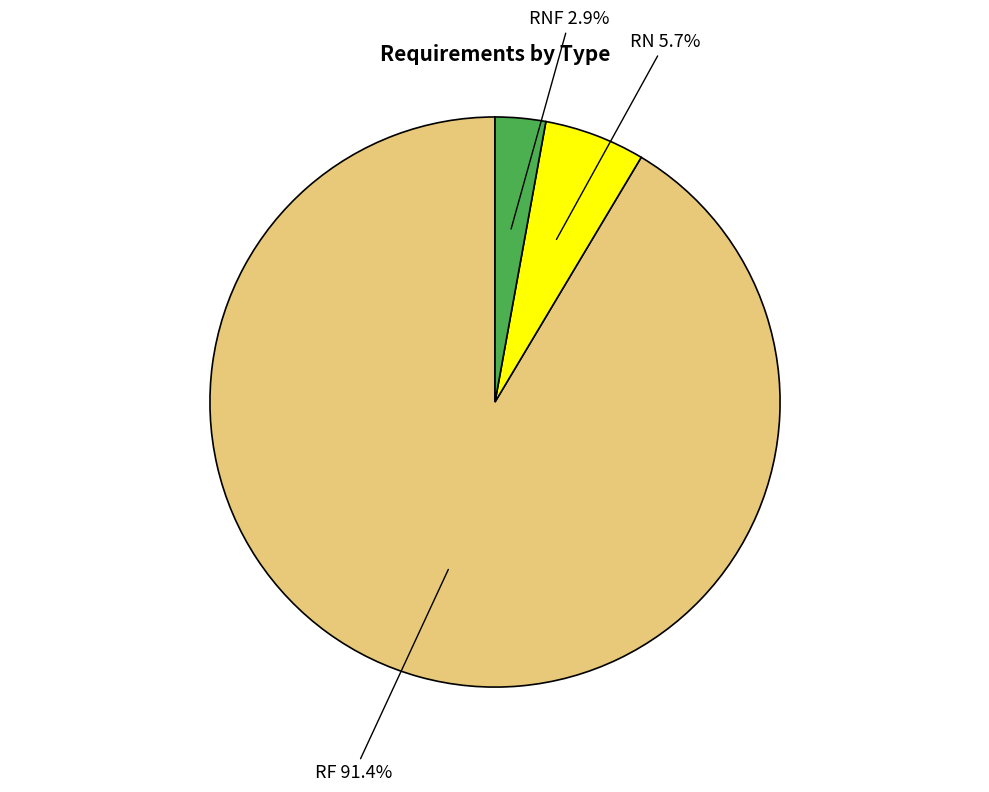

True or false: RN accounts for 6% of the total.

True